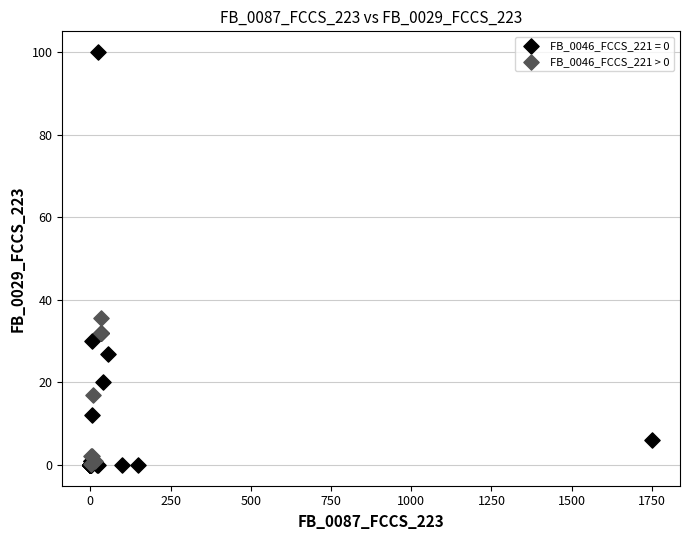

Which series reaches the maximum Y coordinate?

FB_0046_FCCS_221 = 0